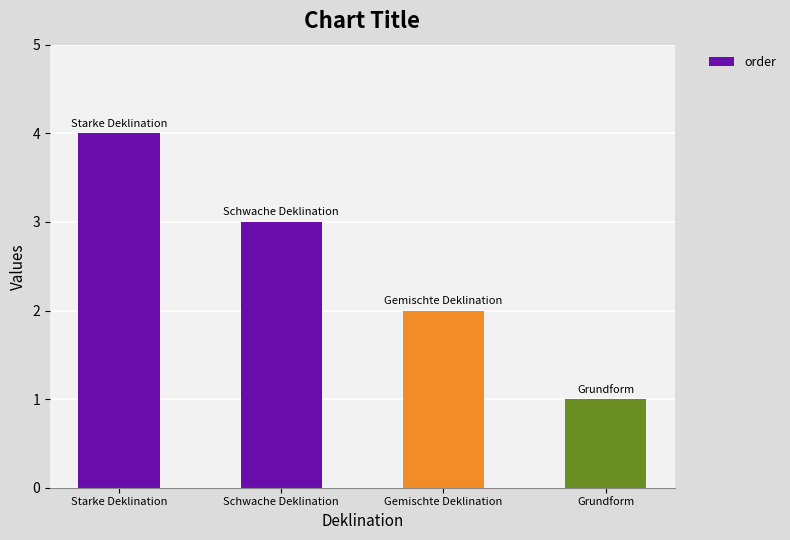

What is the change in value from Starke Deklination to Gemischte Deklination?

-2